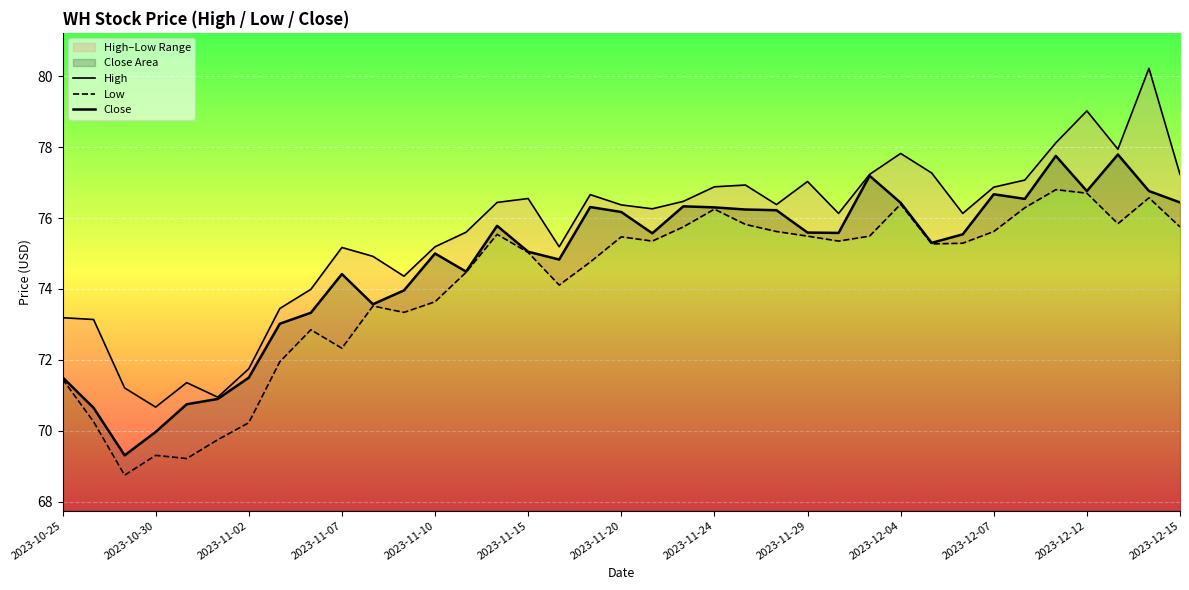

What is the greatest value displayed?

80.2